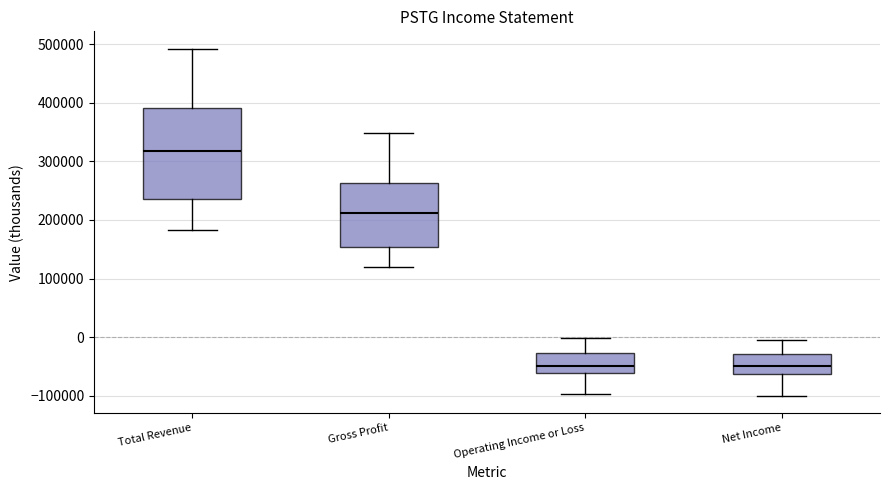

Where is the upper edge of the box for Gross Profit on the y-axis? The values are not printed on the chart, so give them approximately, as read against the axis.

260000